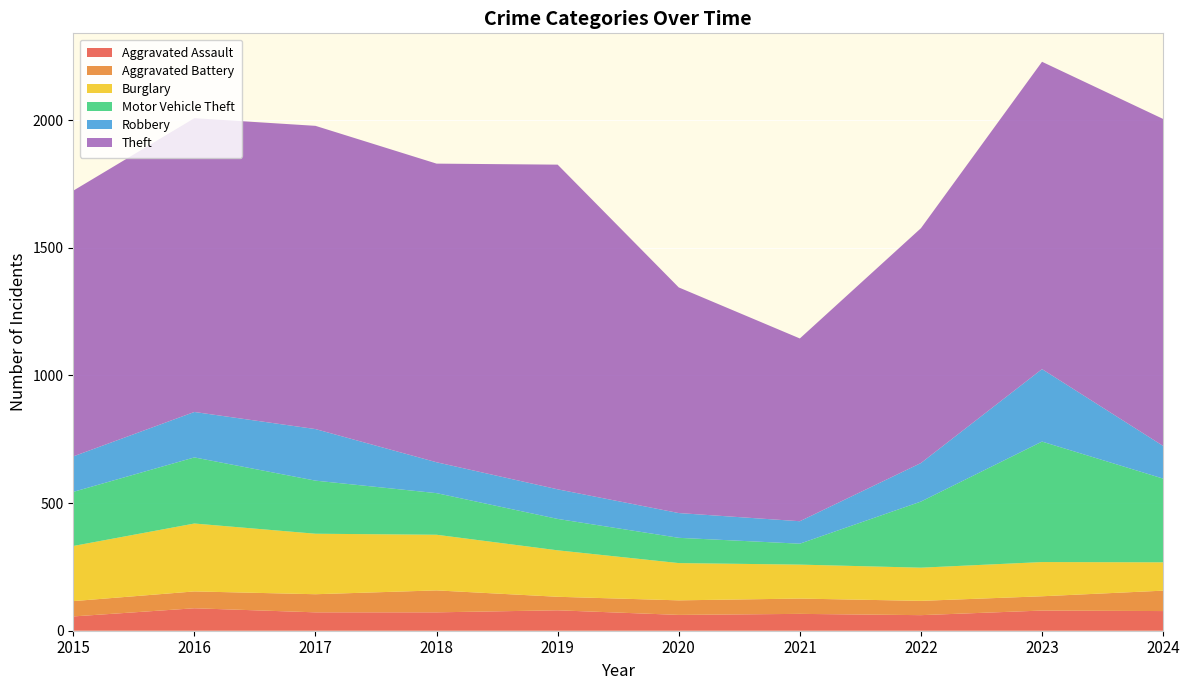

Reading right to left, extract all data points from this chart.

Aggravated Assault: 77	79	61	66	62	80	72	72	88	56
Aggravated Battery: 80	56	56	60	57	53	86	71	66	60
Burglary: 111	134	130	133	146	182	218	237	266	216
Motor Vehicle Theft: 328	472	259	82	99	123	163	208	259	212
Robbery: 128	284	151	88	97	116	121	202	178	139
Theft: 1281	1204	920	716	884	1272	1170	1188	1151	1041